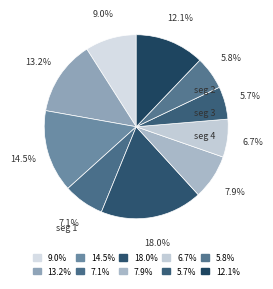

Count the number of slices in the pie.

10